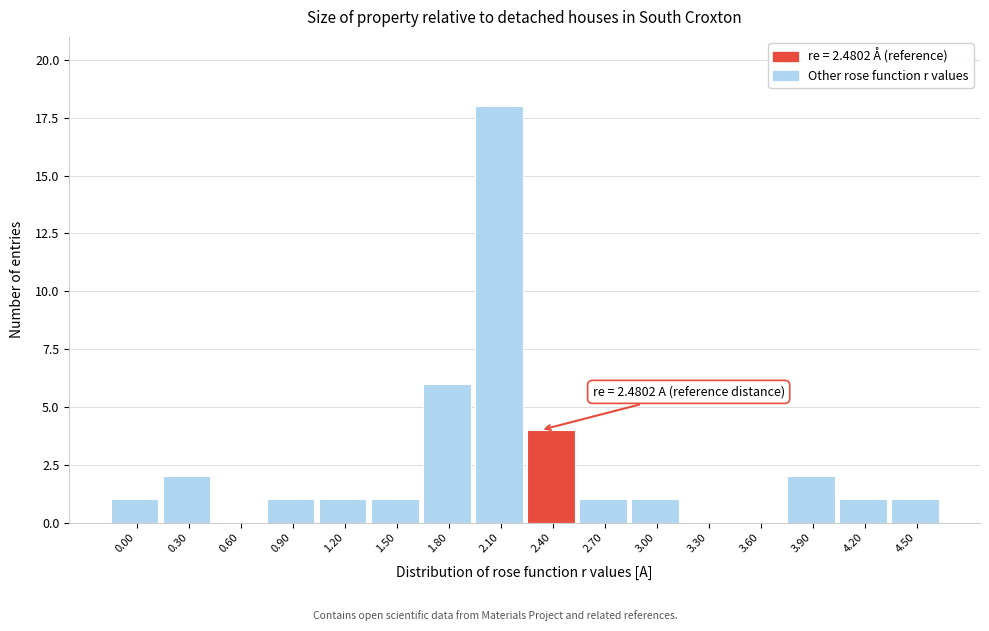

Reading left to right, extract all data points from this chart.

0.00=1	0.30=2	0.60=0	0.90=1	1.20=1	1.50=1	1.80=6	2.10=18	2.40=4	2.70=1	3.00=1	3.30=0	3.60=0	3.90=2	4.20=1	4.50=1